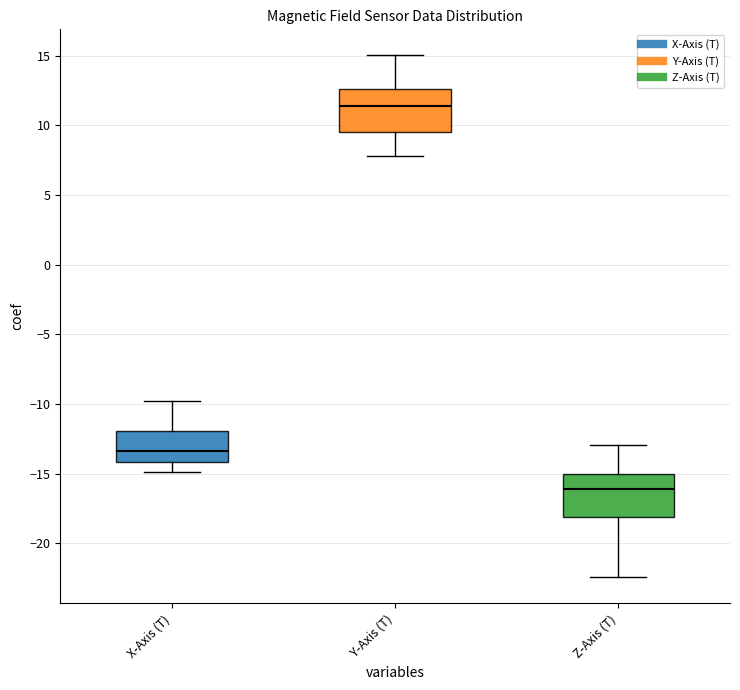

Reading left to right, transcribe this box plot: for each box, give where its median line is, the range the box spans, and where its two whiskers end, as read against the y-axis. The values are not printed on the chart, so give them approximately, as read against the axis.

X-Axis (T): median -13.5, box -14.0 to -12.0, whiskers -15.0 to -10.0
Y-Axis (T): median 11.5, box 9.5 to 12.5, whiskers 8.0 to 15.0
Z-Axis (T): median -16.0, box -18.0 to -15.0, whiskers -22.5 to -13.0